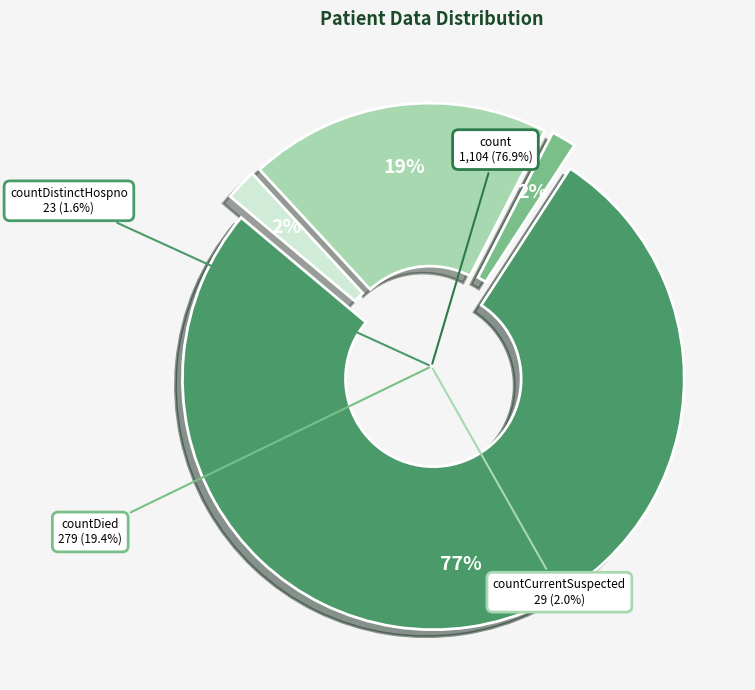

True or false: countCurrentSuspected accounts for 2% of the total.

True